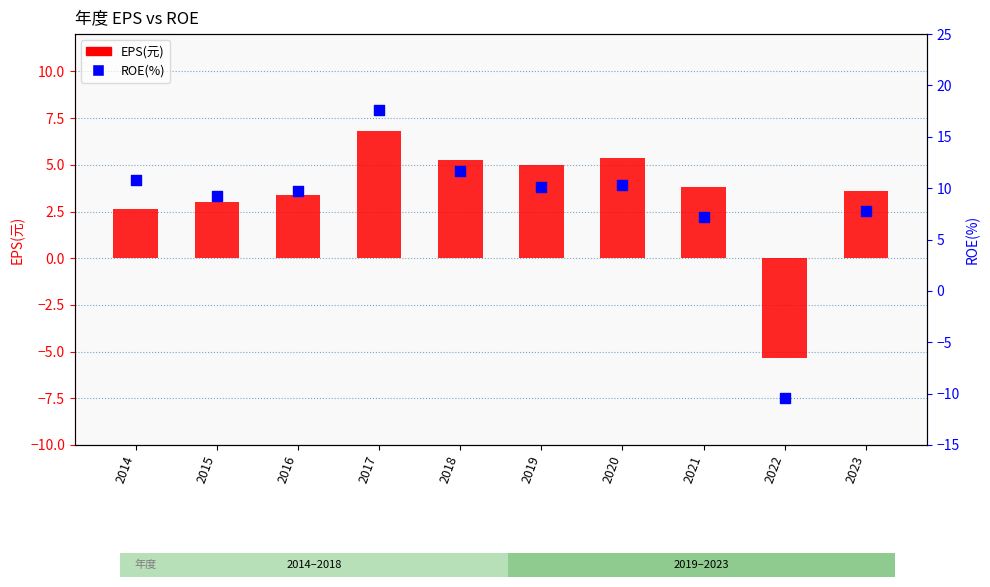

Which series reaches the maximum Y coordinate?

ROE(%)